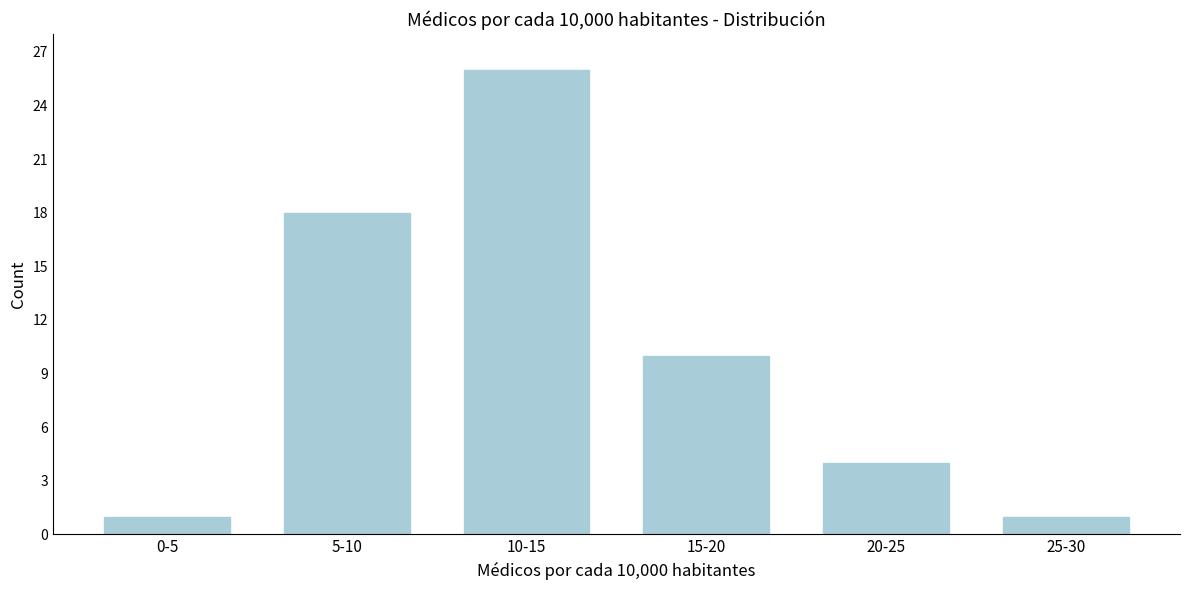

Reading left to right, transcribe all the data shown in this chart.

0-5=1	5-10=18	10-15=26	15-20=10	20-25=4	25-30=1